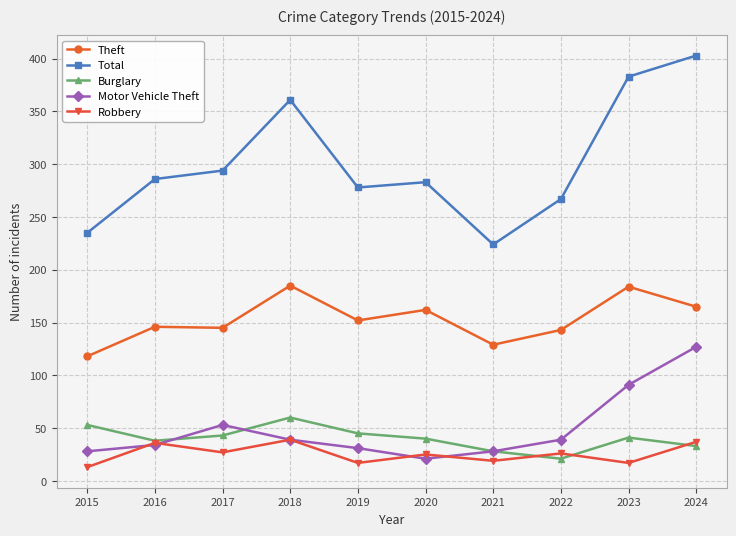

What is the difference between the maximum and minimum values in the Theft series?

67